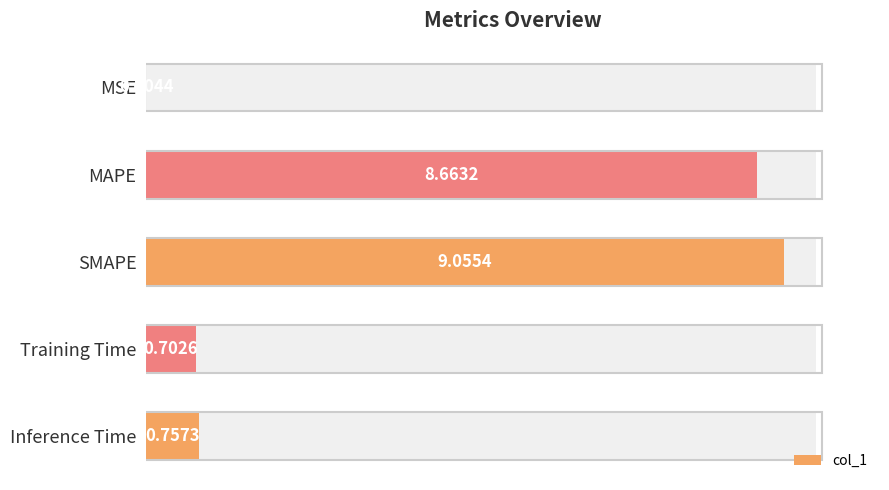

Is it true that the value at SMAPE is 5.9?

False